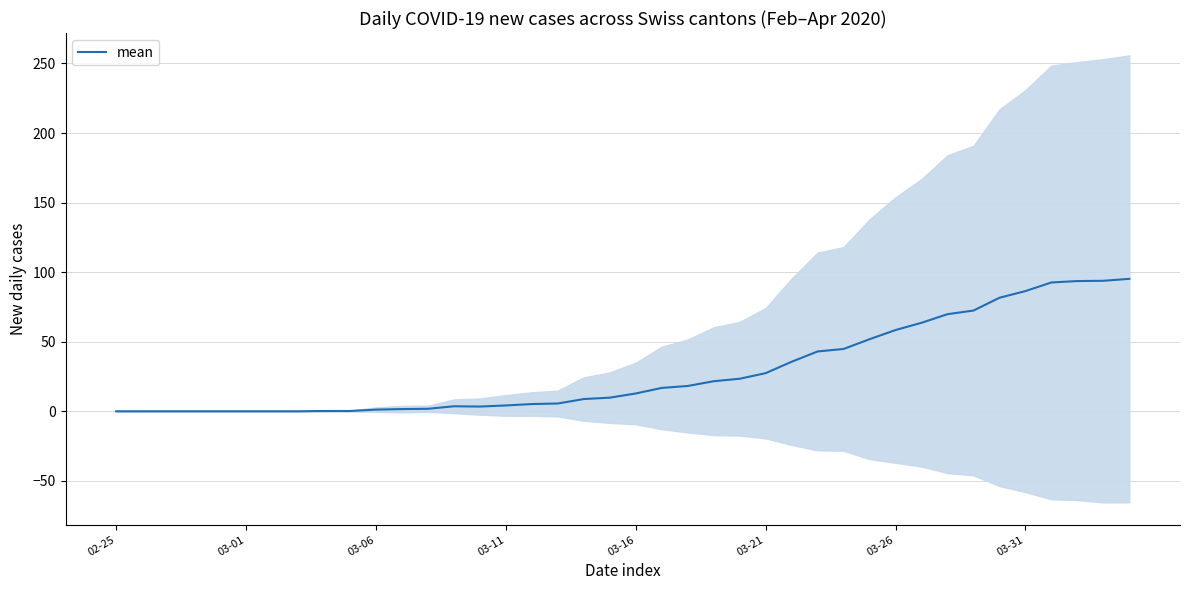

The value of mean at 03-31 is 48.1. True or false?

False